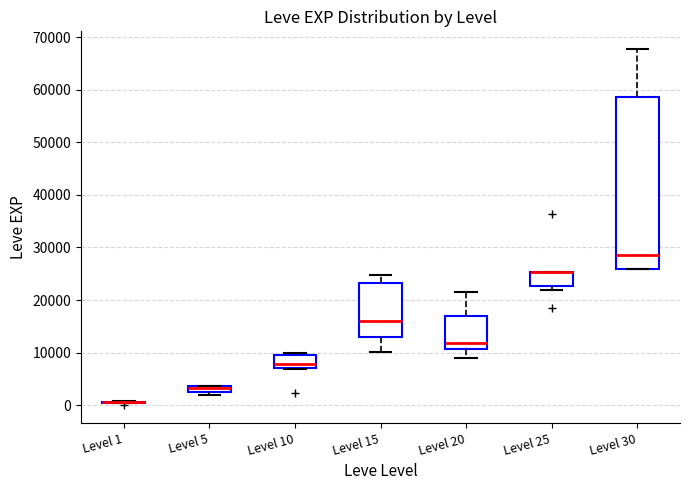

Comparing the boxes themselves (not the whiskers), which one is the tallest?

Level 30